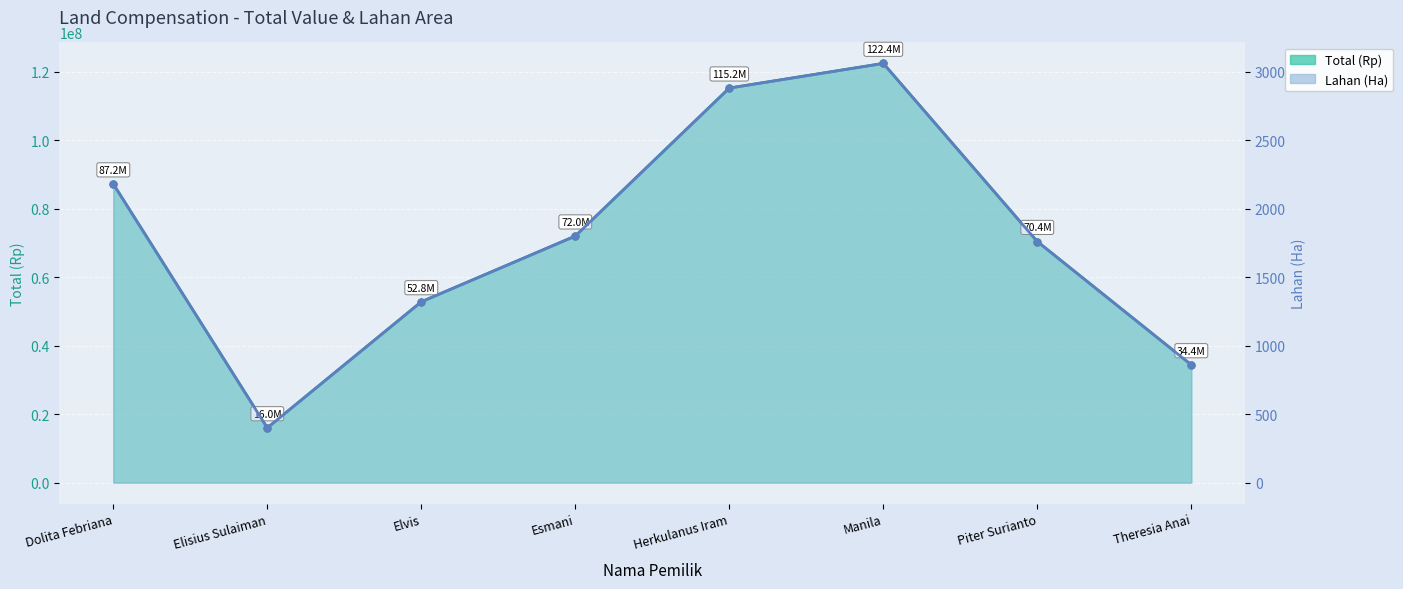

What is the label of the 2nd point from the right?

Piter Surianto